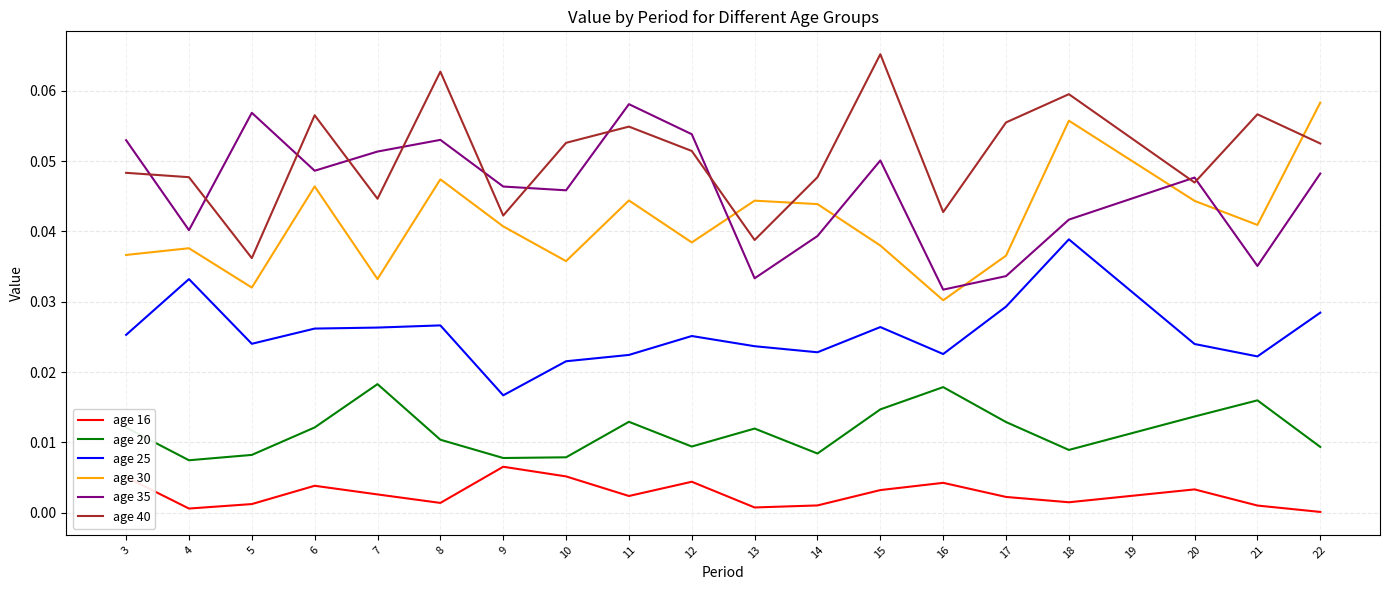

Which series changed the most between 17 and 19?

age 30